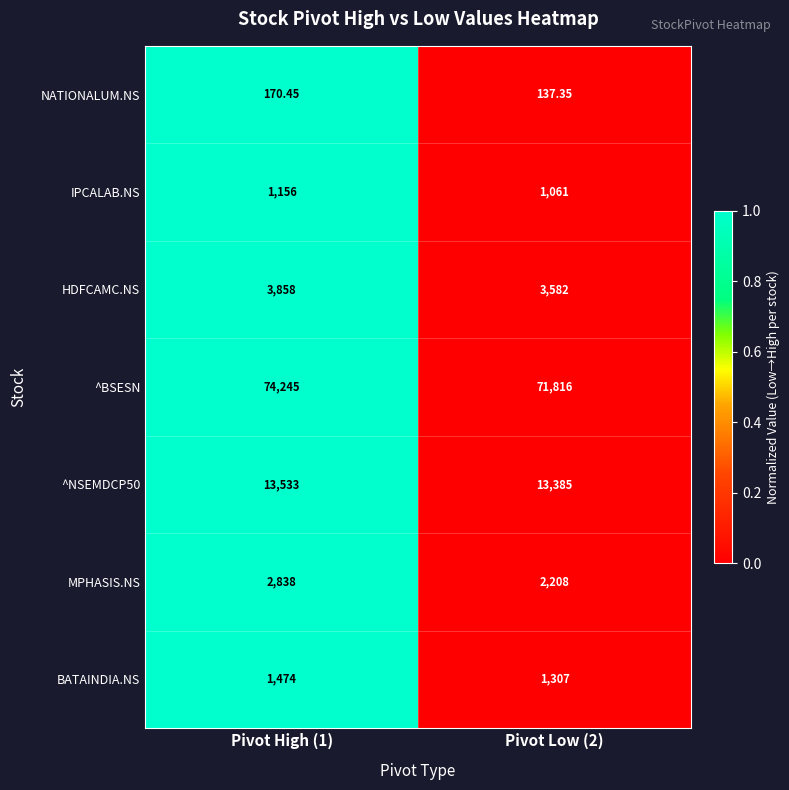

Is the value of ^BSESN at Pivot High (1) greater than the value of ^NSEMDCP50 at Pivot High (1)?

Yes